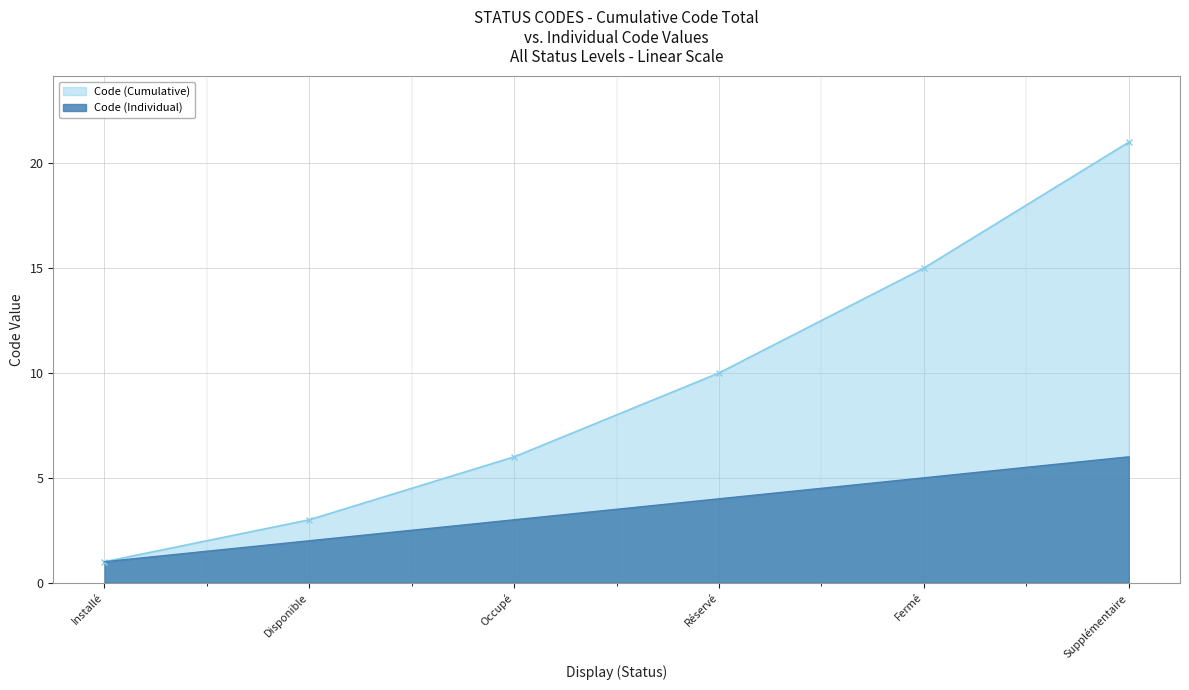

Reading left to right, extract all data points from this chart.

Code (Cumulative): 1	3	6	10	15	21
Code (Individual): 1	2	3	4	5	6